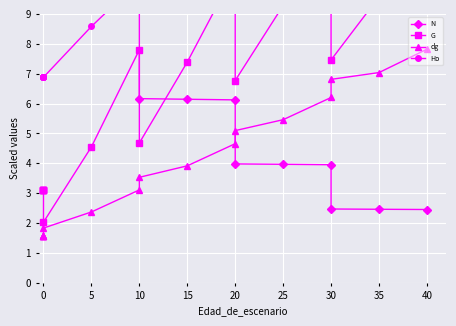

Is it true that Ho equals 20.9 at 35?

False